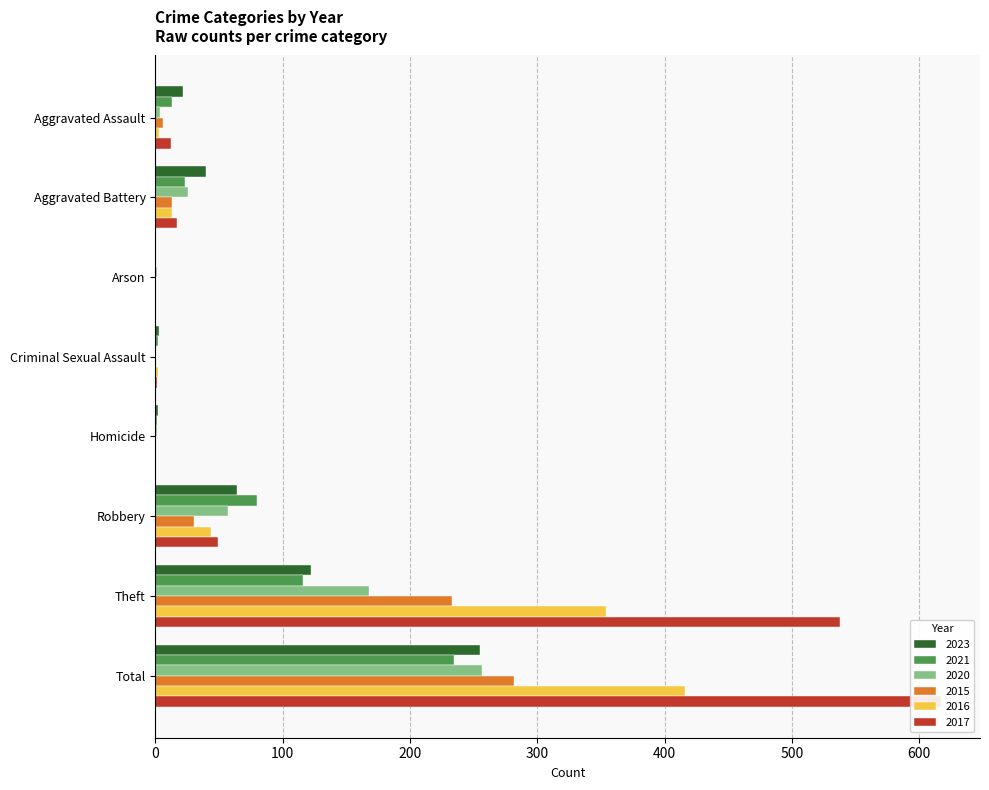

How many groups of bars are there?

8